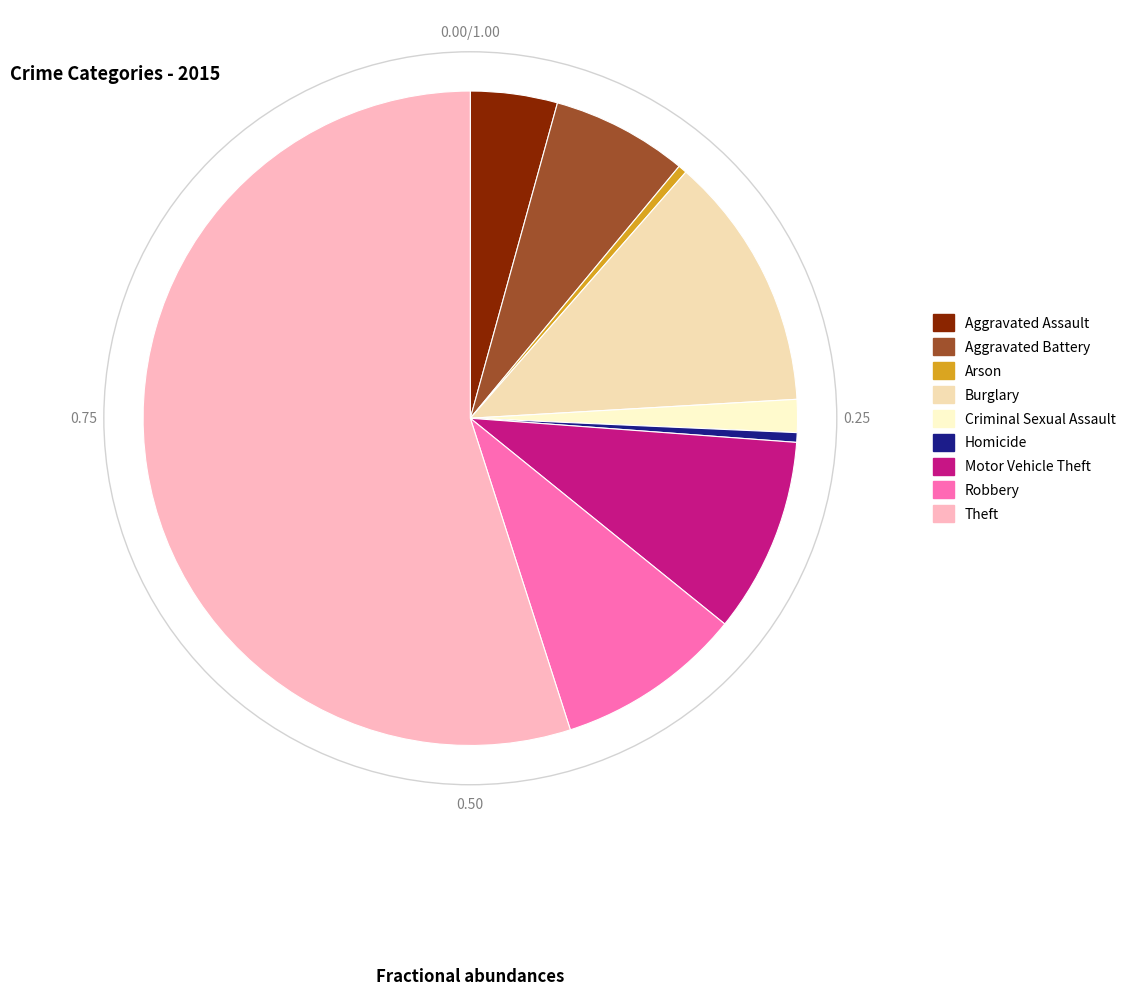

What is the total percentage of Theft and Motor Vehicle Theft?

64.6%